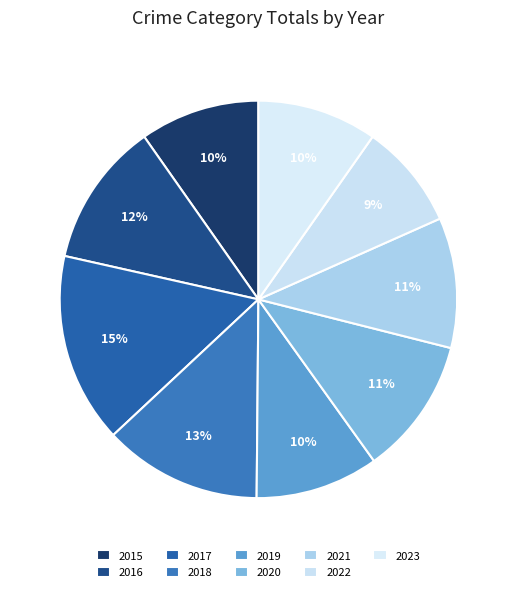

Approximately how many times larger is the value at 2015 compared to 2023?

1.0